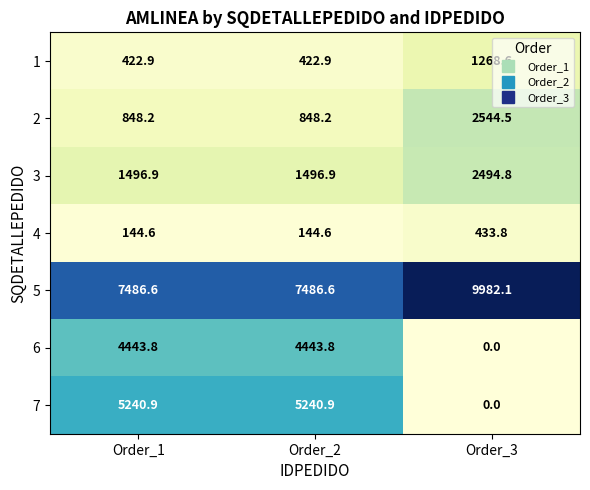

Reading left to right, transcribe all the data shown in this chart.

1: Order_1=422.9	Order_2=422.9	Order_3=1268.6
2: Order_1=848.2	Order_2=848.2	Order_3=2544.5
3: Order_1=1496.9	Order_2=1496.9	Order_3=2494.8
4: Order_1=144.6	Order_2=144.6	Order_3=433.8
5: Order_1=7486.6	Order_2=7486.6	Order_3=9982.1
6: Order_1=4443.8	Order_2=4443.8	Order_3=0.0
7: Order_1=5240.9	Order_2=5240.9	Order_3=0.0